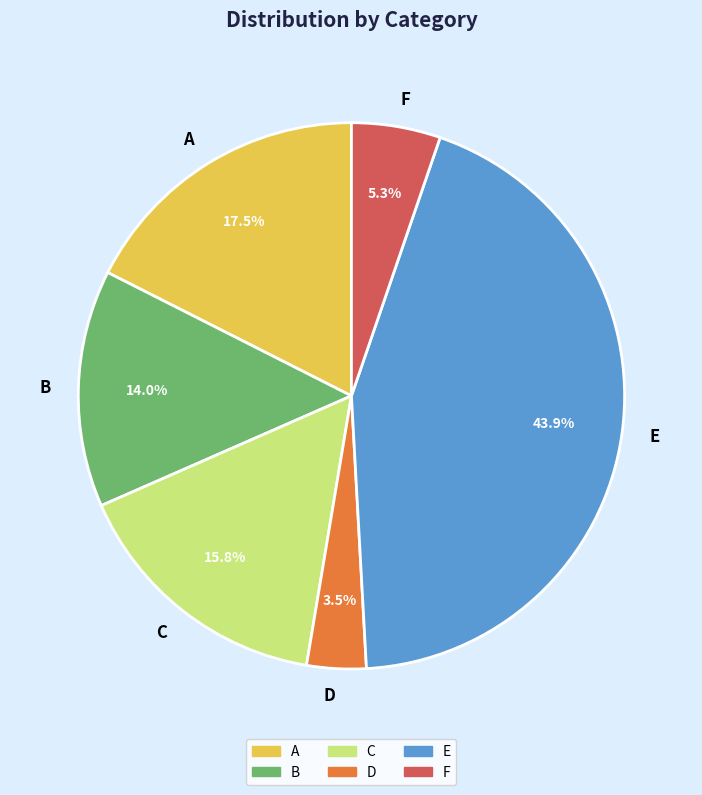

What portion of the pie excludes A?

82.5%